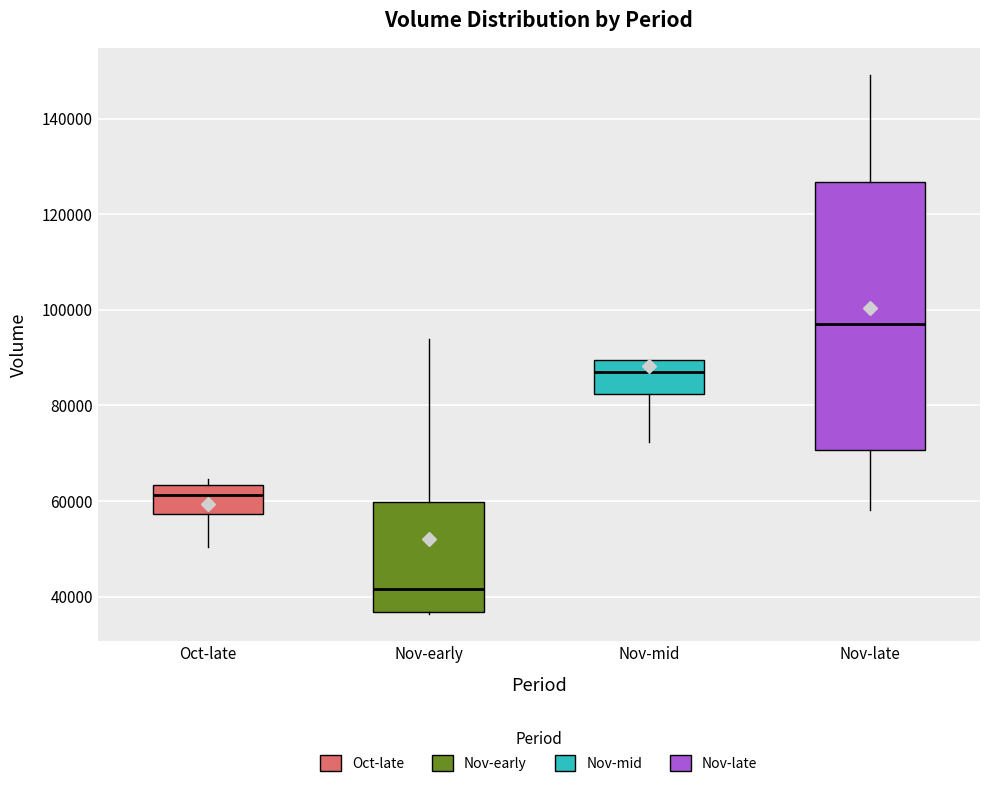

Reading left to right, read every box against the y-axis: the position of its median line, the range the box covers, and the ends of its whiskers. The values are not printed on the chart, so give them approximately, as read against the axis.

Oct-late: median 62000, box 58000 to 64000, whiskers 50000 to 64000 (just above the box's upper edge)
Nov-early: median 42000, box 36000 to 60000, whiskers 36000 to 94000
Nov-mid: median 88000, box 82000 to 90000, whiskers 72000 to 90000
Nov-late: median 98000, box 70000 to 126000, whiskers 58000 to 150000